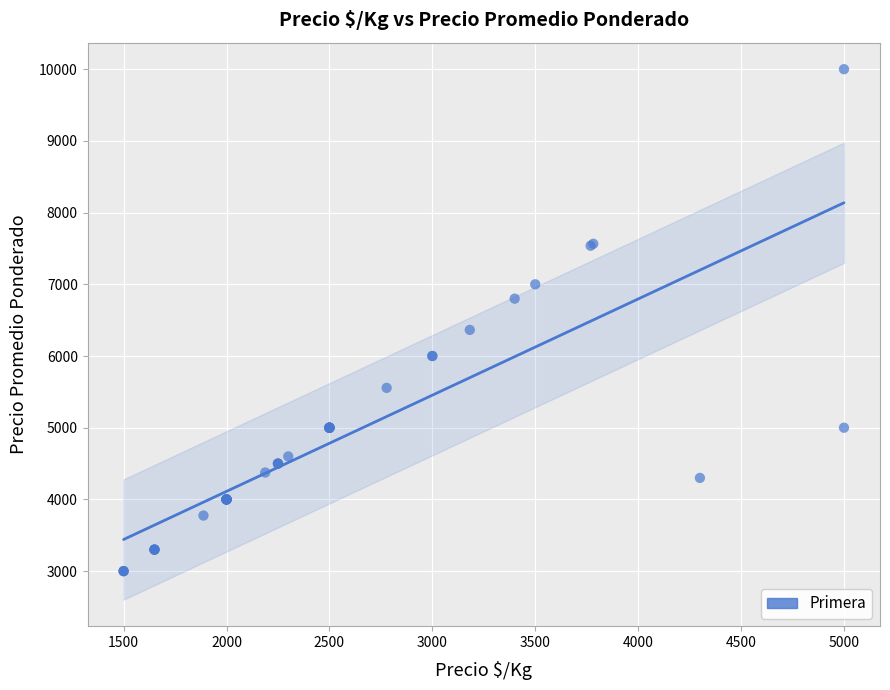

What Y value in the scatter plot is closest to 6500?

6364